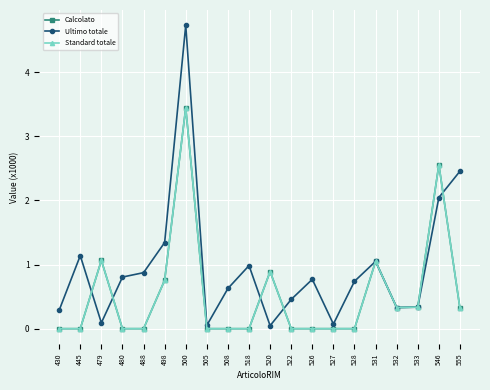

What is the total value across all series at 505?

0.1